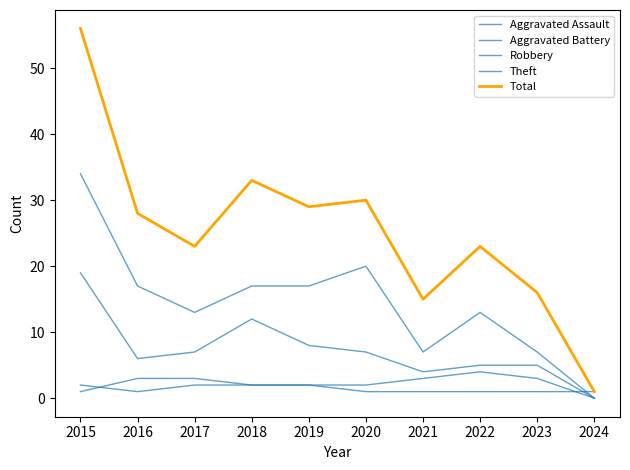

Rank the categories by Aggravated Battery value from highest to lowest.

2022, 2016, 2017, 2021, 2023, 2018, 2019, 2020, 2015, 2024